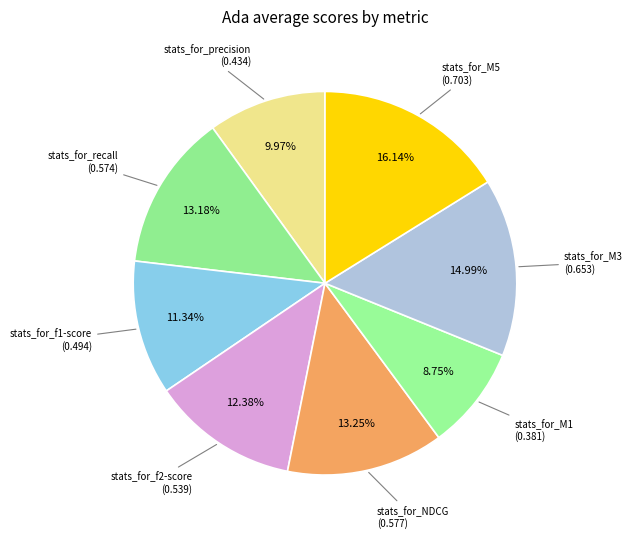

Is there any slice that represents more than half of the pie?

No